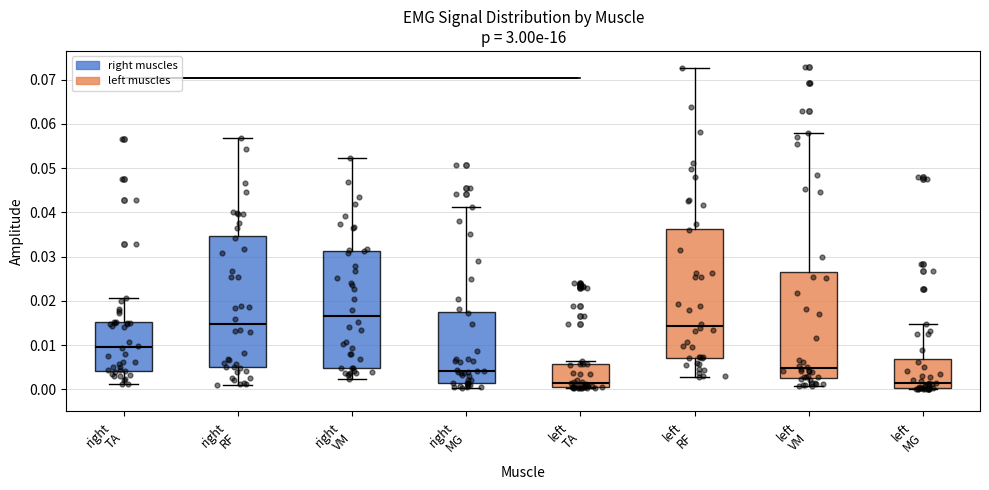

Reading left to right, read every box against the y-axis: the position of its median line, the range the box covers, and the ends of its whiskers. The values are not printed on the chart, so give them approximately, as read against the axis.

right TA: median 0.010, box 0.004 to 0.015, whiskers 0.001 to 0.021
right RF: median 0.015, box 0.005 to 0.035, whiskers 0.001 to 0.057
right VM: median 0.017, box 0.005 to 0.031, whiskers 0.002 to 0.052
right MG: median 0.004, box 0.002 to 0.017, whiskers 0.000 to 0.041
left TA: median 0.001, box 0.000 to 0.006, whiskers 0.000 to 0.006 (just above the box's upper edge)
left RF: median 0.014, box 0.007 to 0.036, whiskers 0.003 to 0.073
left VM: median 0.005, box 0.003 to 0.026, whiskers 0.001 to 0.058
left MG: median 0.001, box 0.000 to 0.007, whiskers 0.000 to 0.015